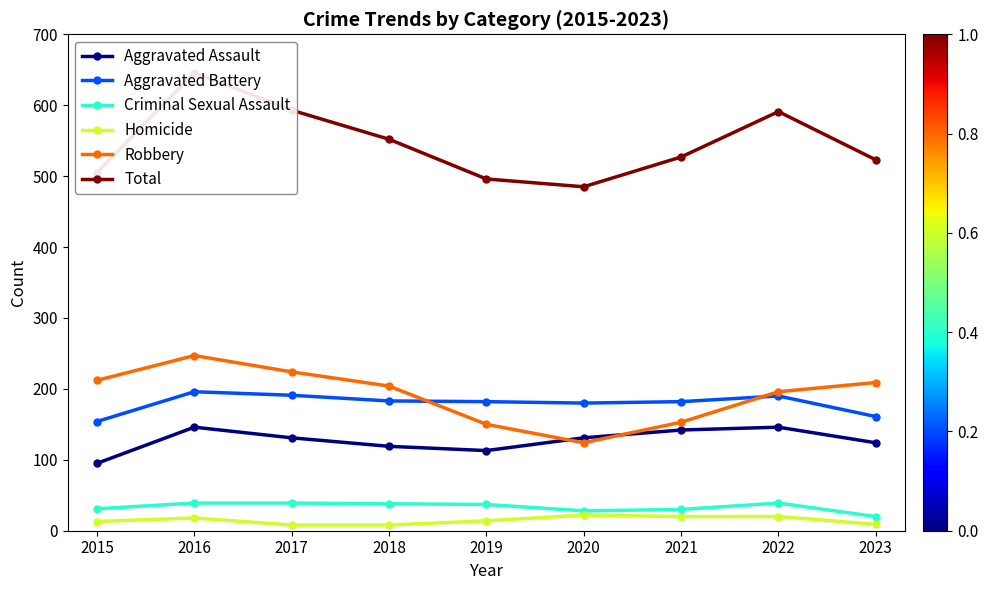

Reading left to right, what are all the values shown in this chart?

Aggravated Assault: 95	146	131	119	113	131	142	146	124
Aggravated Battery: 154	196	191	183	182	180	182	190	161
Criminal Sexual Assault: 31	39	39	38	37	28	30	39	20
Homicide: 13	18	8	8	14	22	20	20	9
Robbery: 212	247	224	204	150	124	153	196	209
Total: 505	646	593	552	496	485	527	591	523